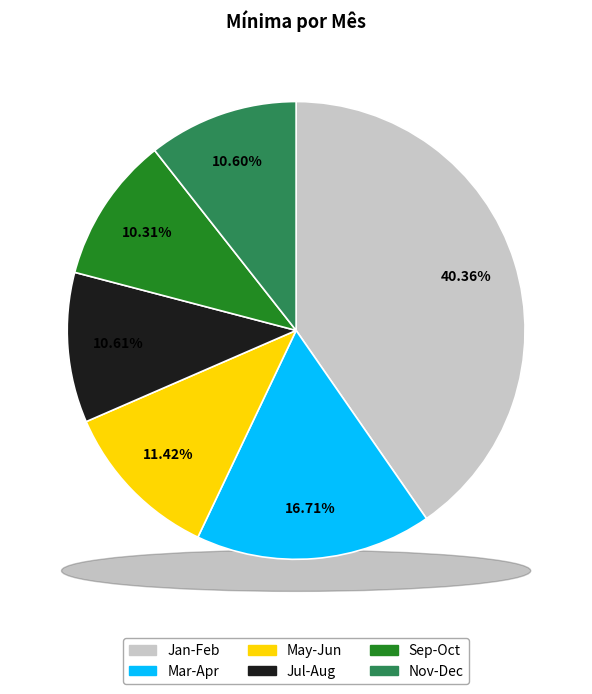

Is there a majority slice in this chart?

No